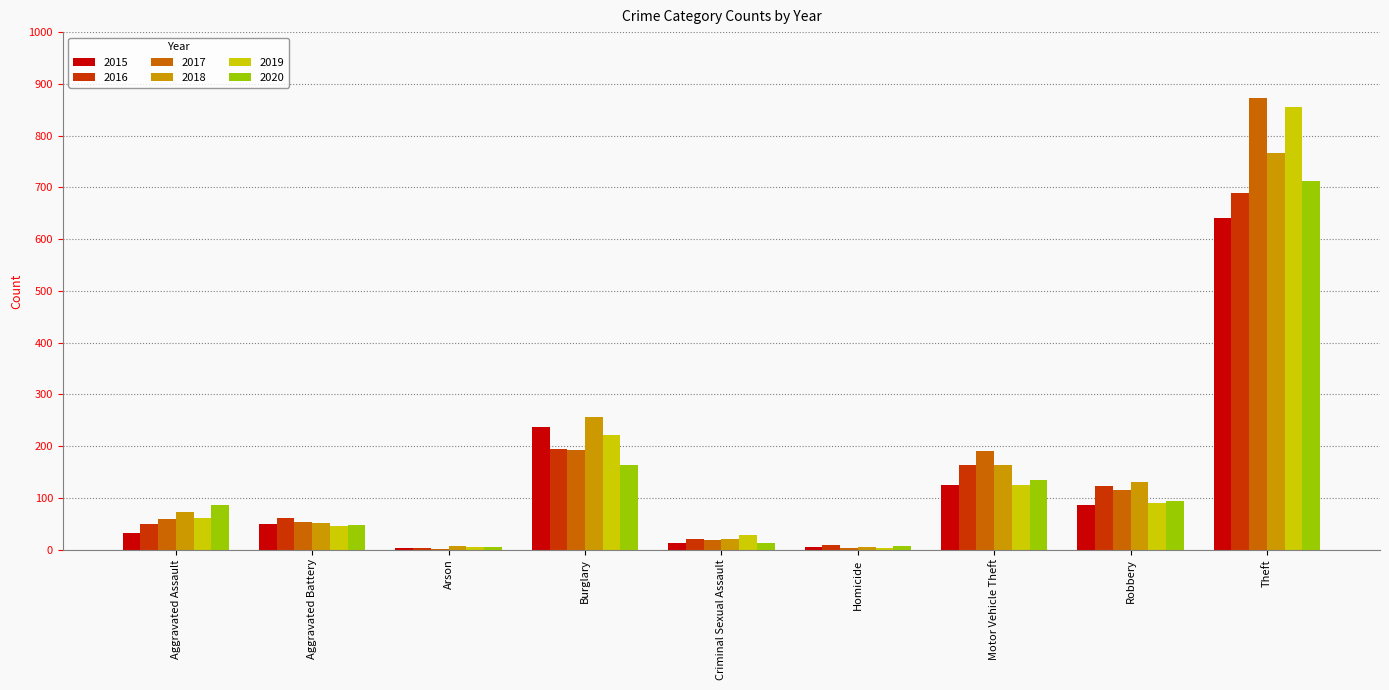

Is the value of 2016 at Robbery greater than the value of 2018 at Burglary?

No